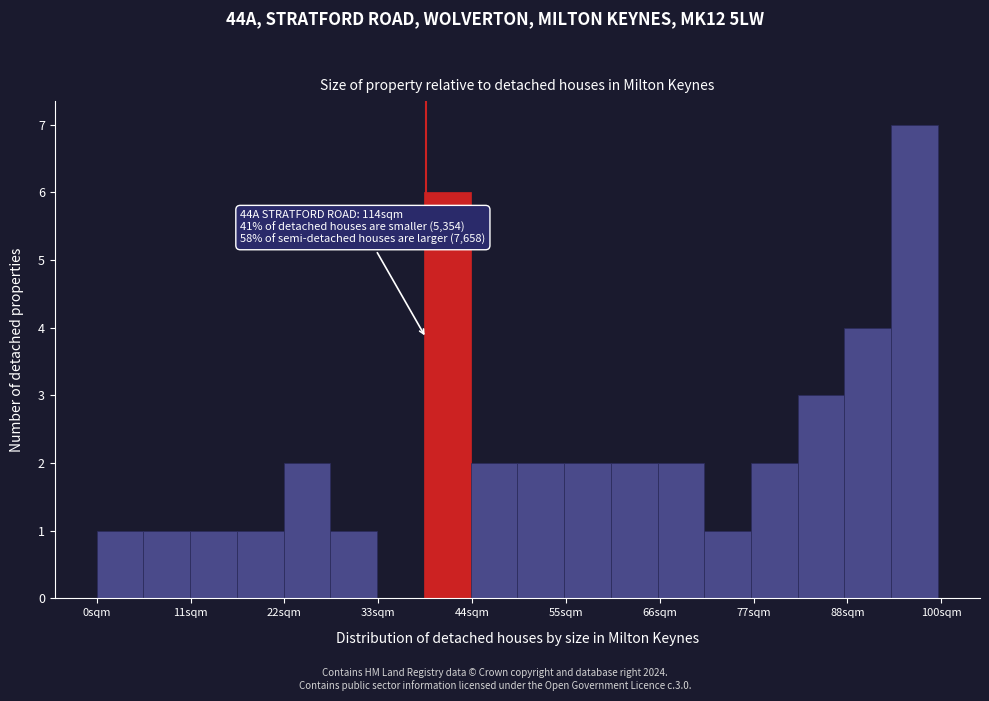

Around what value on the x-axis is the tallest bar? Give the approximate position of its centre, as read against the axis.

96